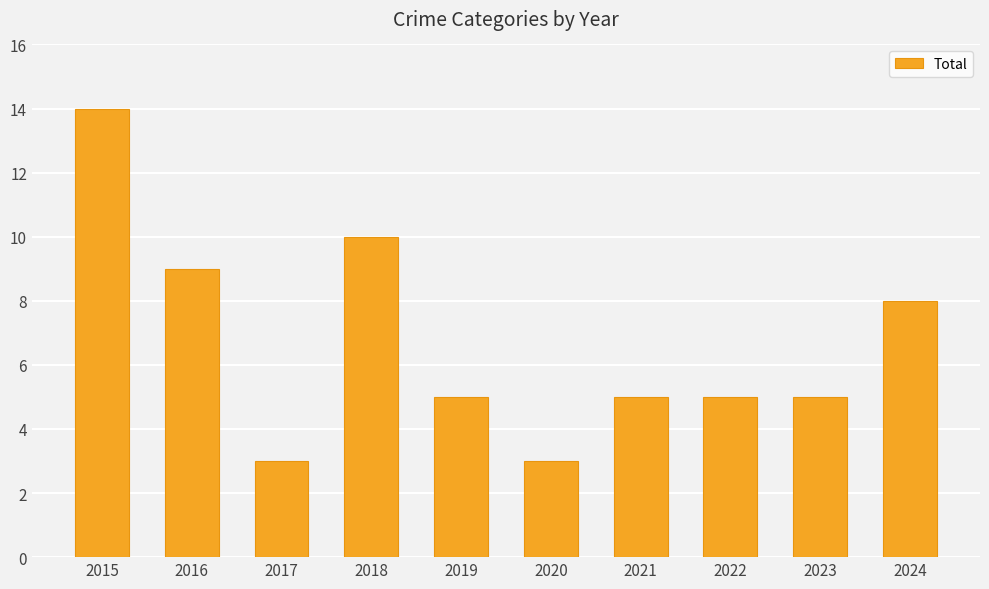

True or false: the data shows 2 at 2019.

False